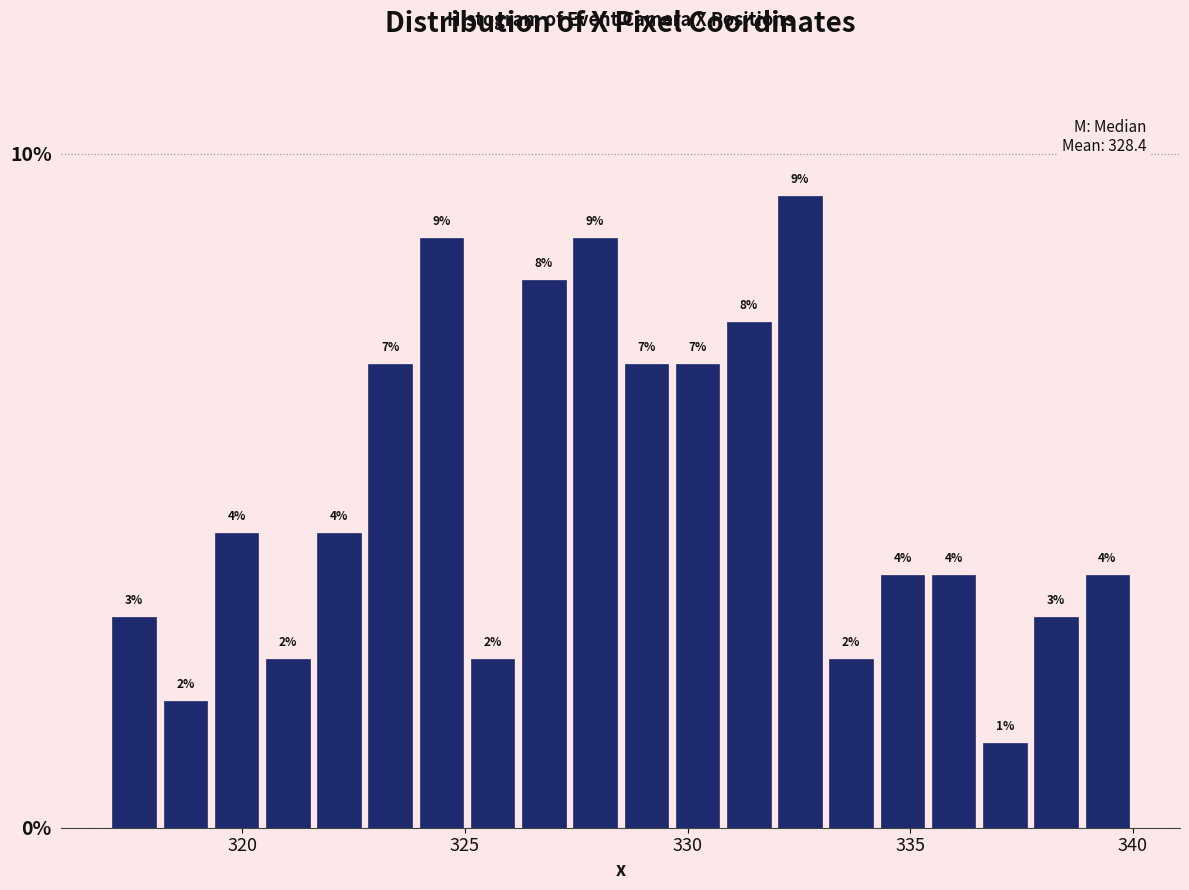

Read against the x-axis, roughly where is the centre of the tallest bar?

332.5